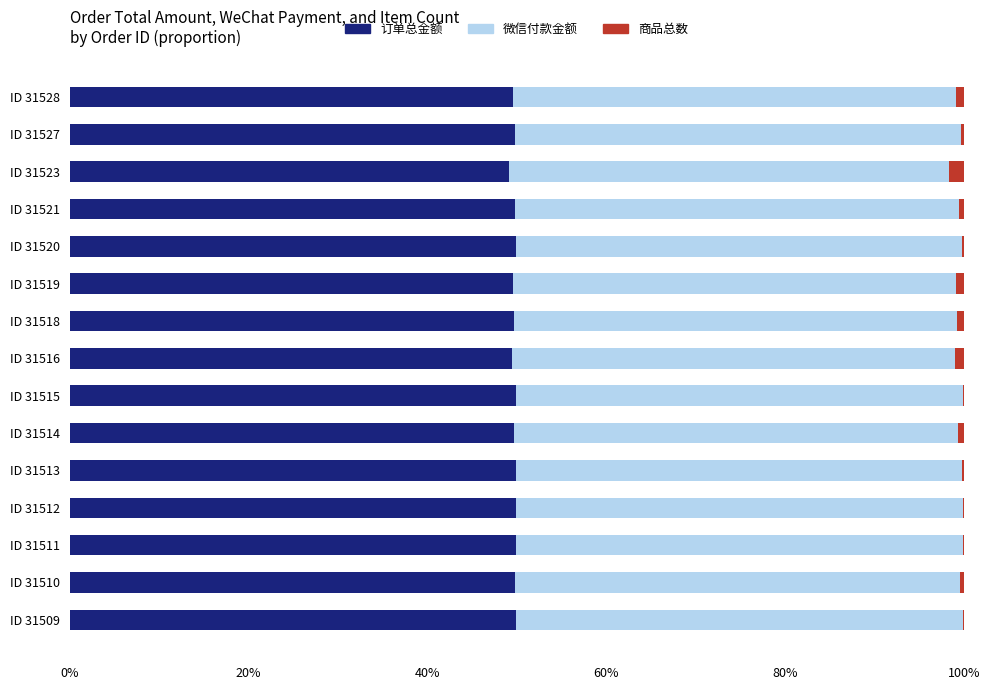

Is it true that 订单总金额 equals 84.4 at ID 31520?

False